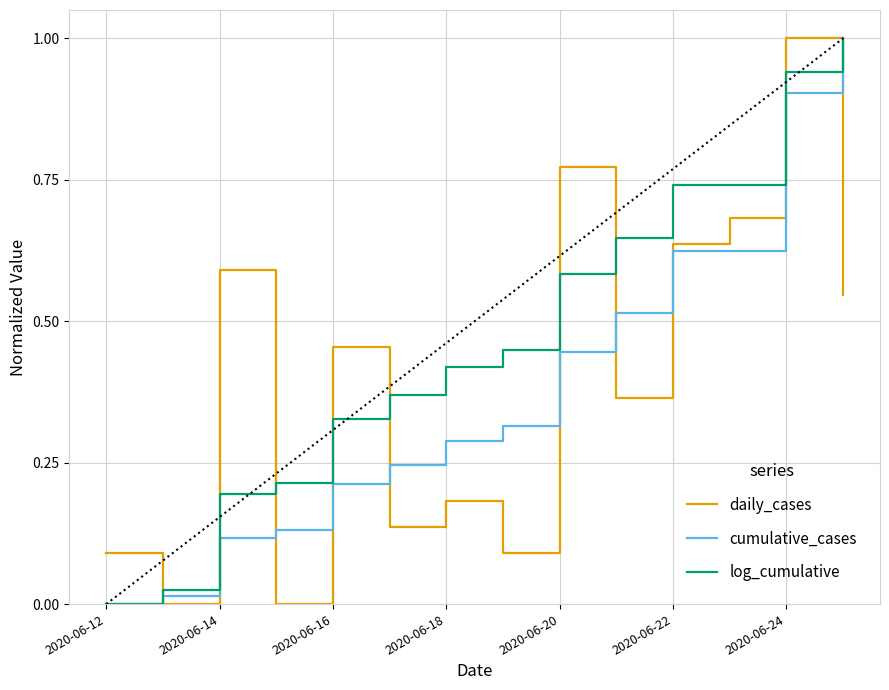

Which series has the largest total across all categories?

log_cumulative